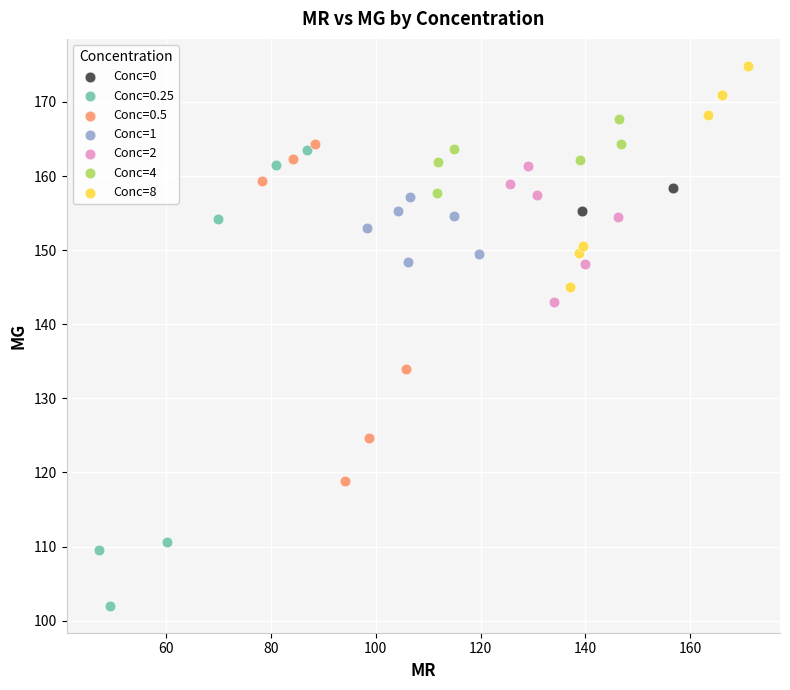

Which series contains the highest Y value?

Conc=8